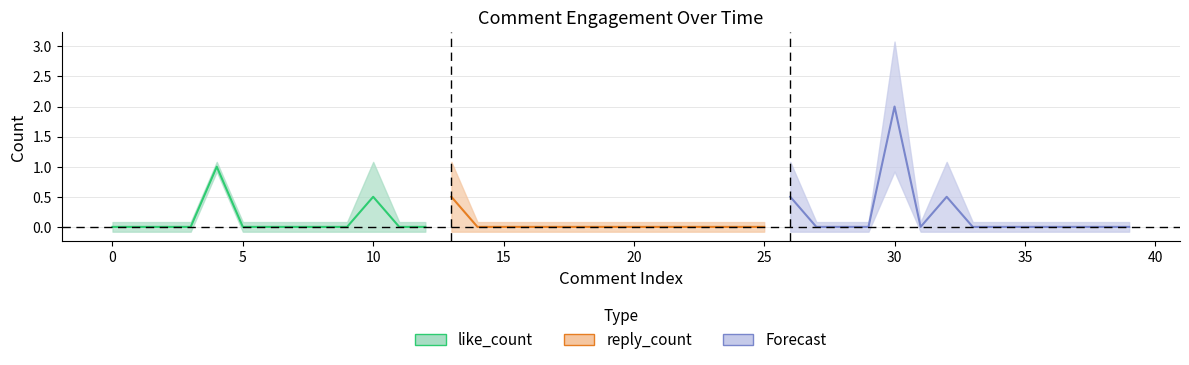

Is it true that like_count equals 0 at 37?

False